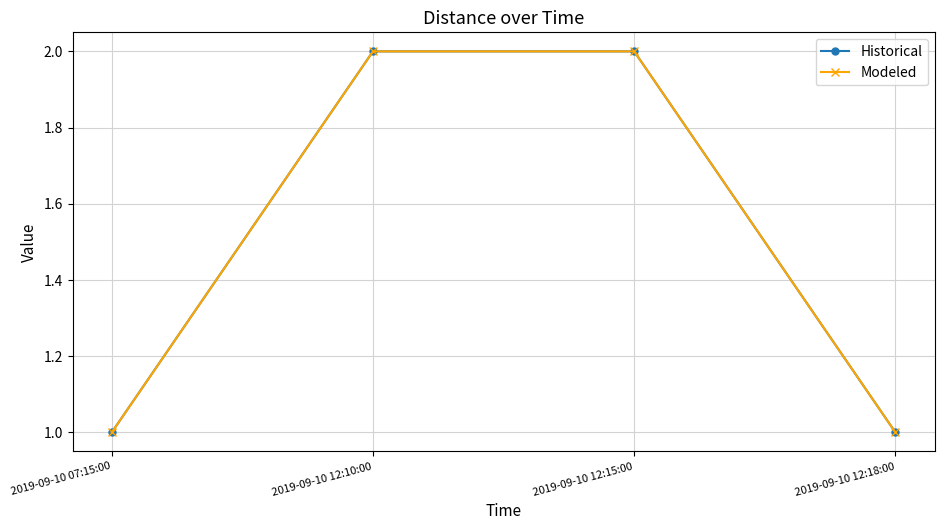

Reading right to left, transcribe all the data shown in this chart.

Historical: 1	2	2	1
Modeled: 1	2	2	1